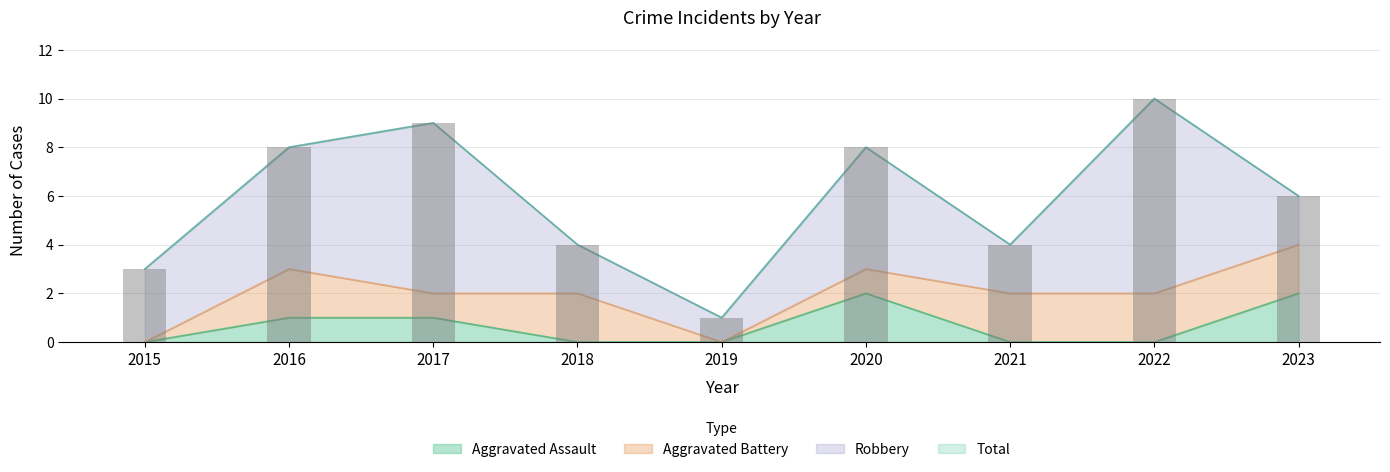

What is the difference between the Total values at 2022 and 2016?

2